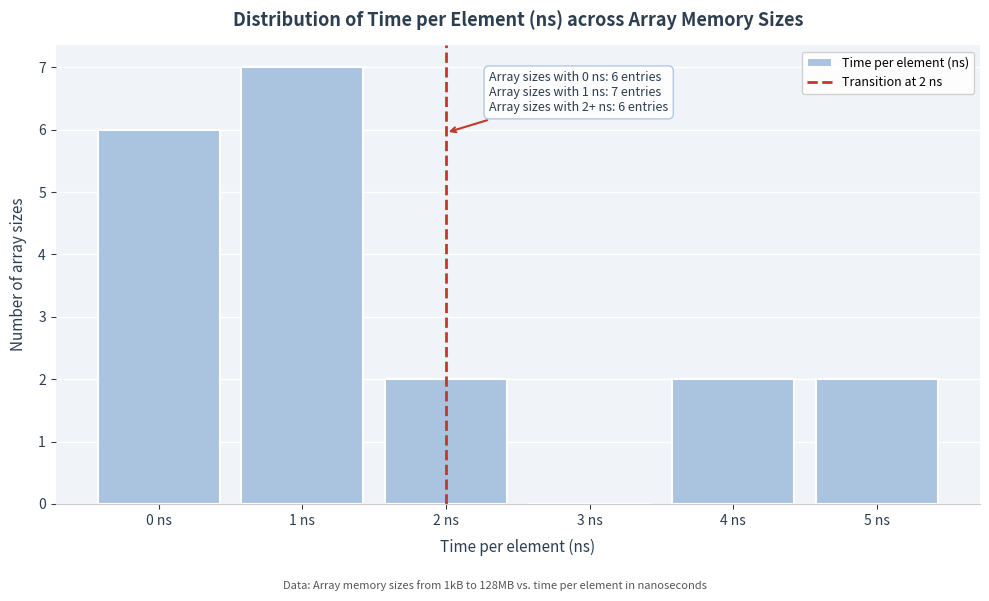

Reading right to left, extract all data points from this chart.

5 ns=2	4 ns=2	3 ns=0	2 ns=2	1 ns=7	0 ns=6